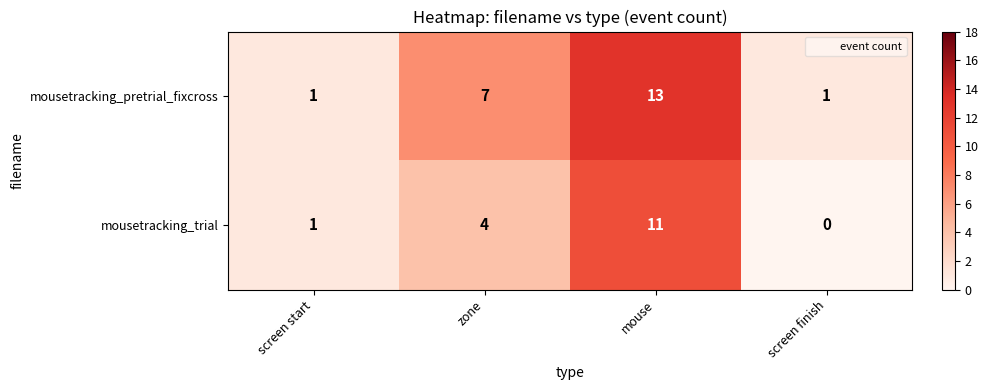

At which label is mousetracking_trial closest to 5?

zone